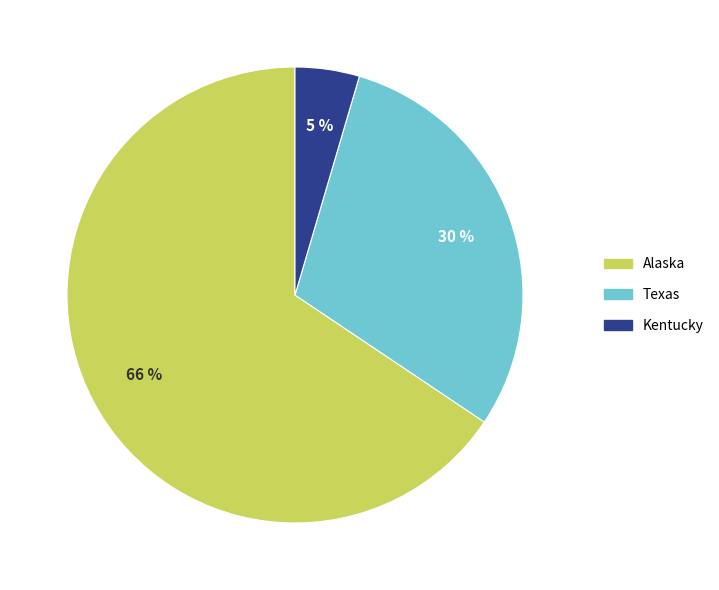

Between Alaska and Texas, which is larger?

Alaska